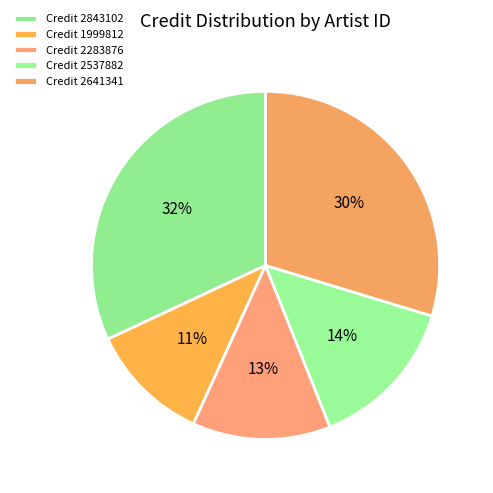

How many segments does this pie chart have?

5